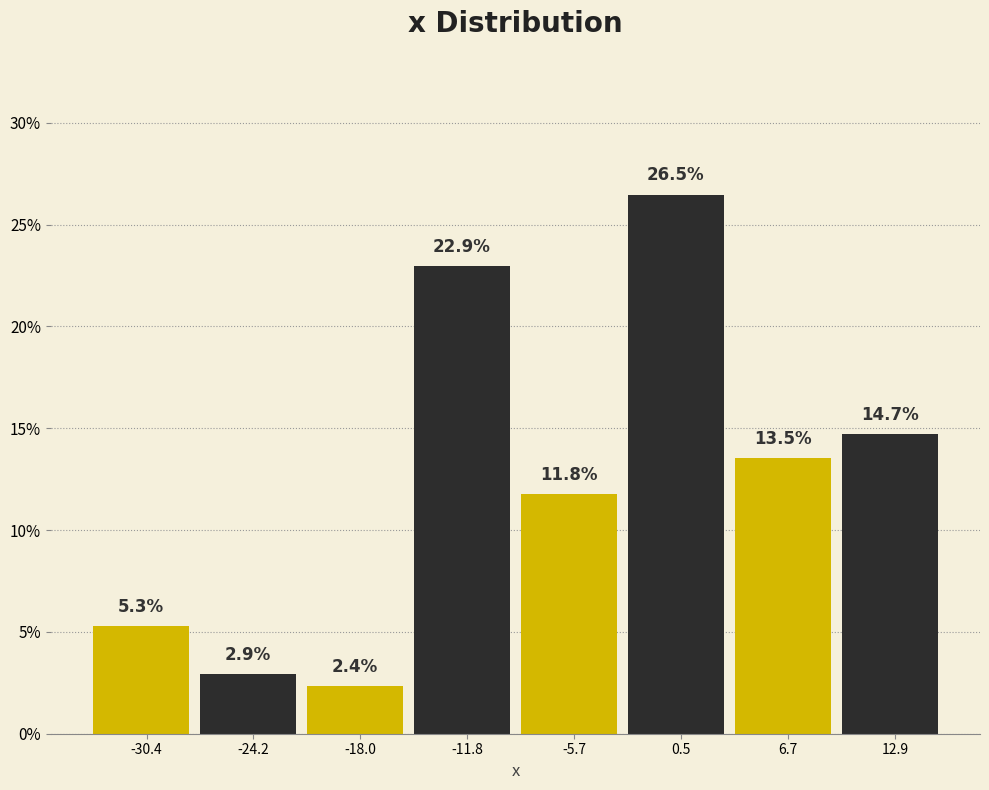

Reading left to right, list every bar in this chart as the range it spans on the x-axis followed by its height. The bar edges are not printed on the chart, so give them approximately, as read against the axis.

-33 to -27: 5.3
-27 to -21: 2.9
-21 to -15: 2.4
-15 to -9: 22.9
-9 to -3: 11.8
-3 to 4: 26.5
4 to 10: 13.5
10 to 16: 14.7